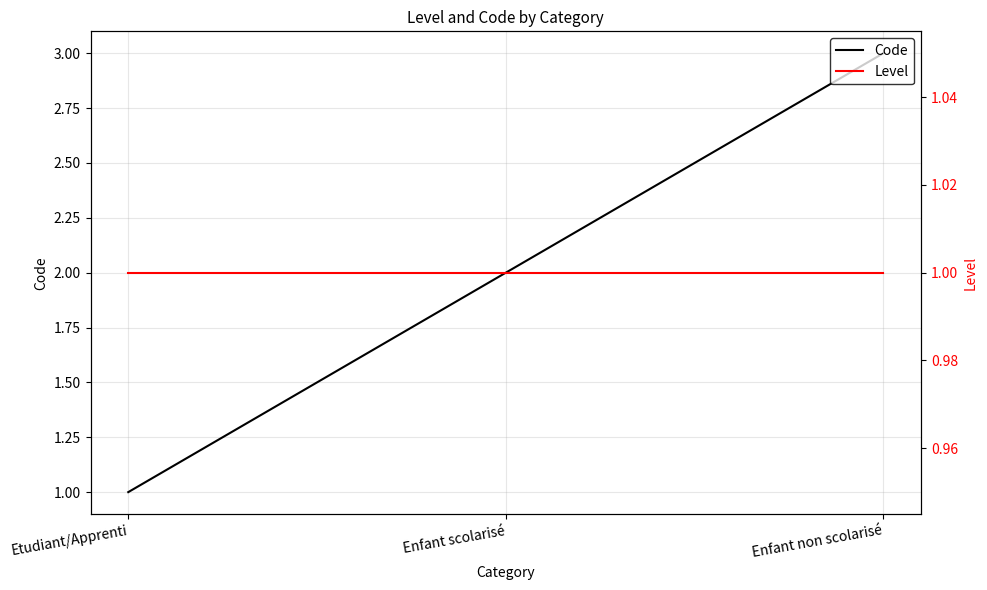

Is it true that Level equals 0 at Etudiant/Apprenti?

False